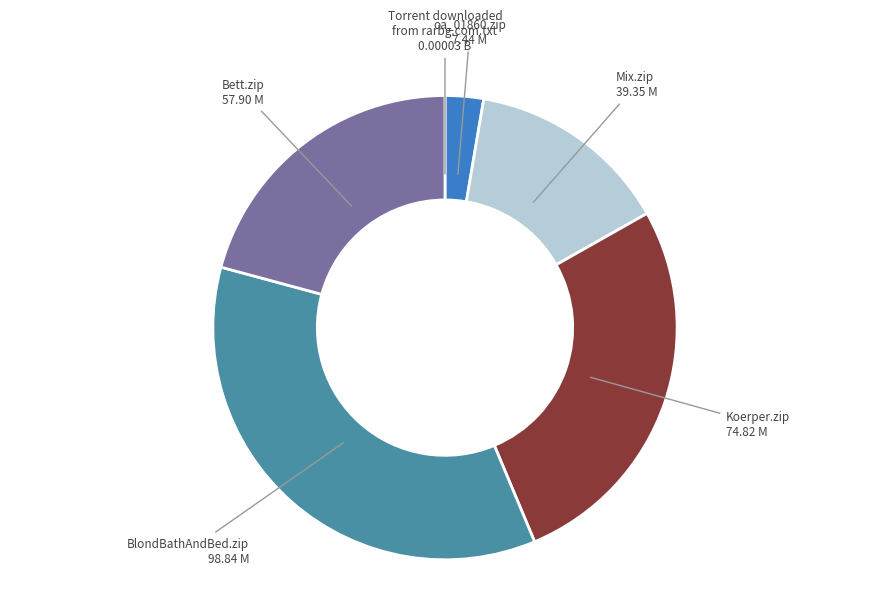

Is there a majority slice in this chart?

No